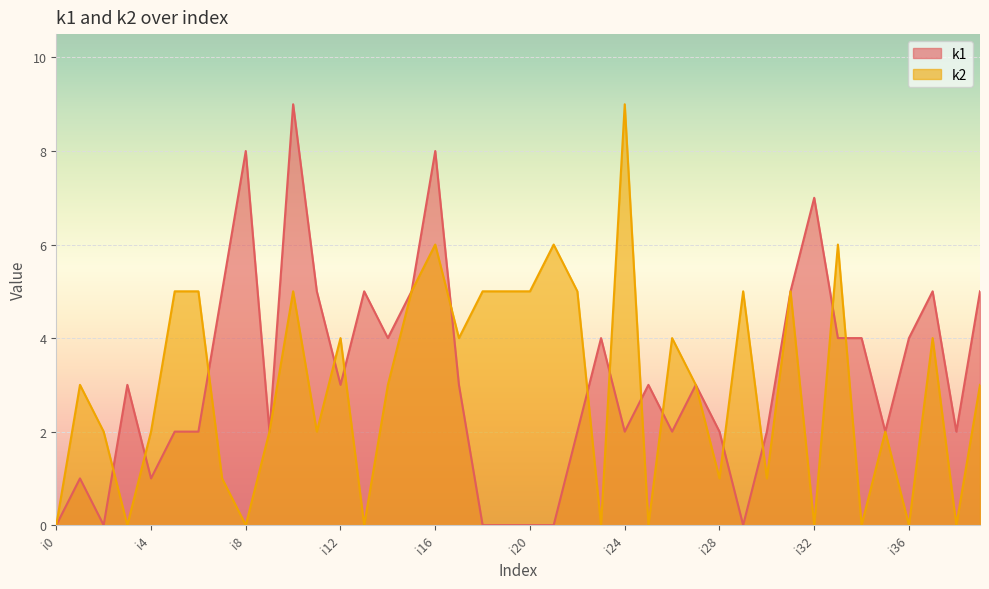

True or false: k1 has a value of 1 at i4.

False